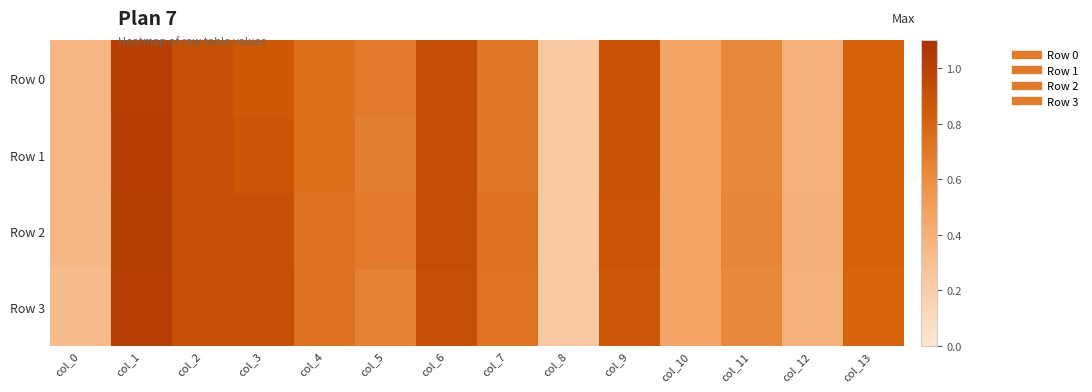

Which label corresponds to the smallest value in the chart?

col_8